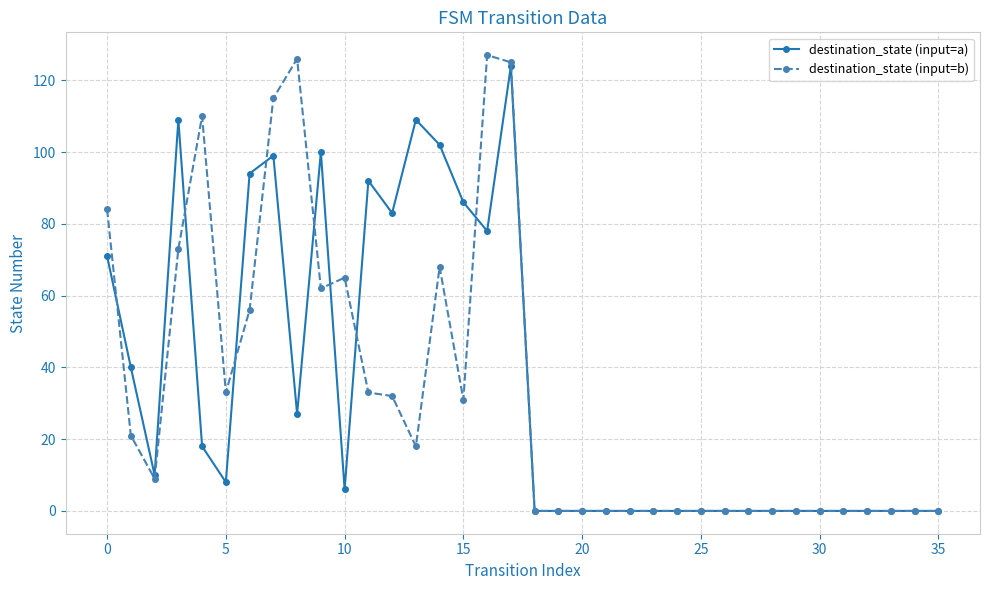

True or false: destination_state (input=b) has more than 1 points higher than both neighbors.

True